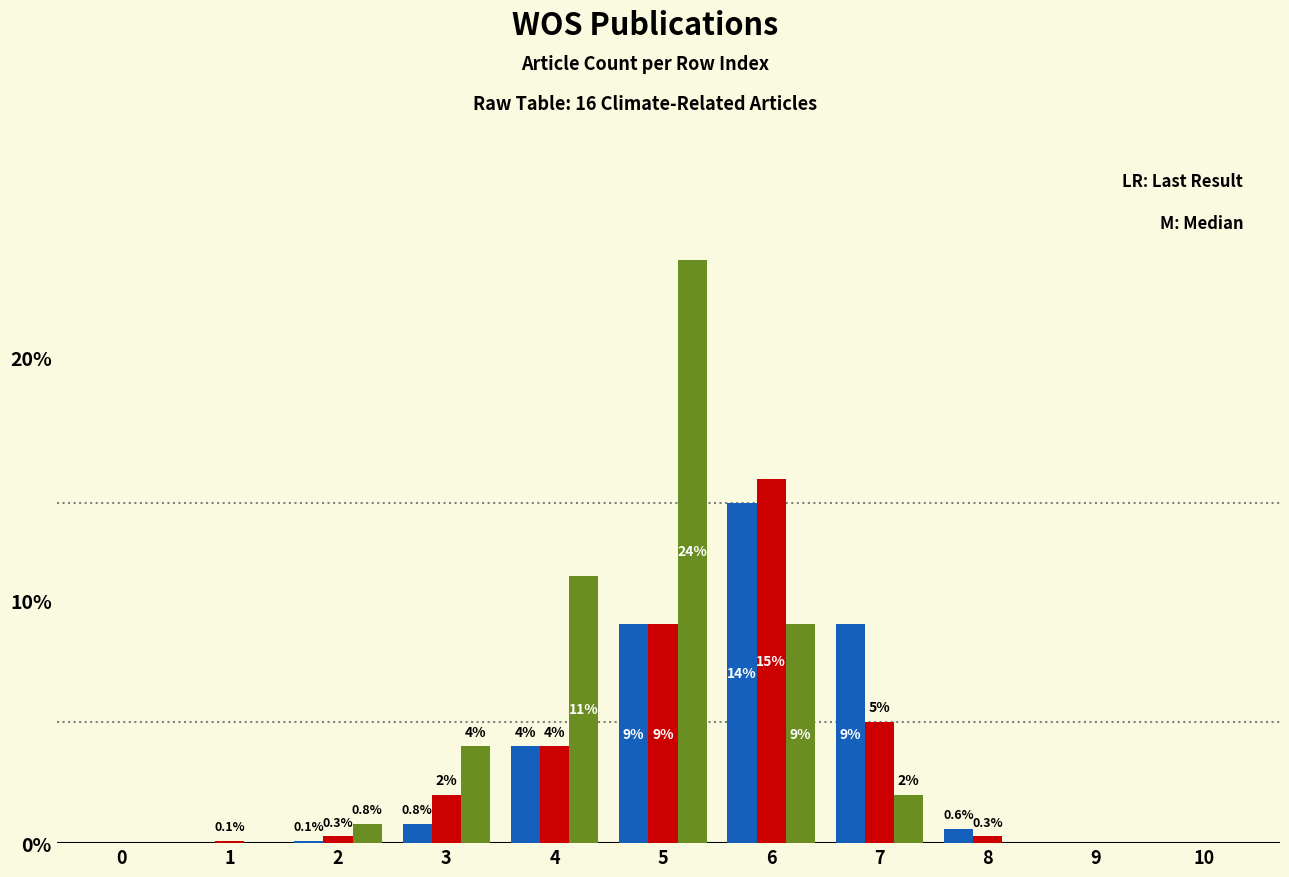

Does the chart contain stacked bars?

No